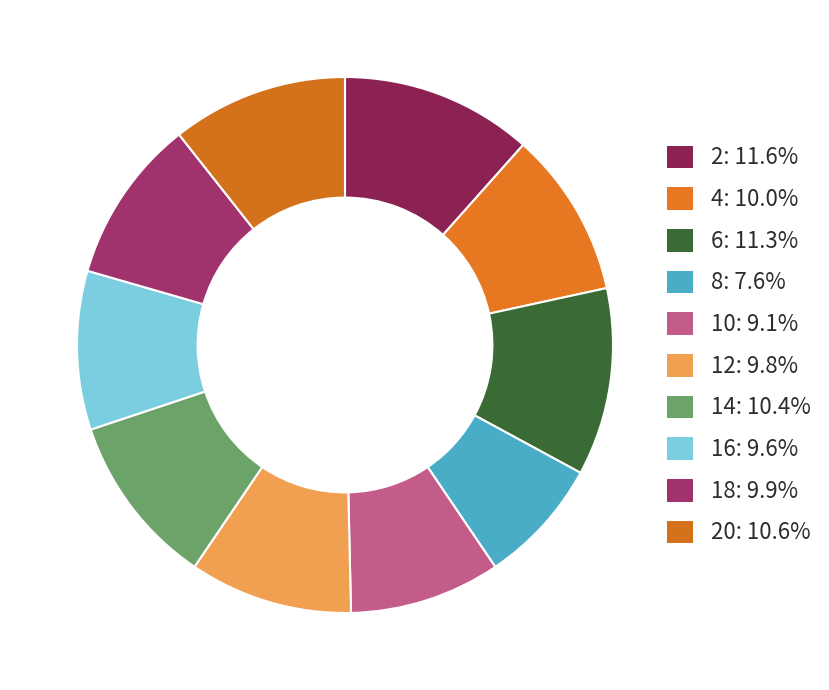

How many slices are in this pie chart?

10